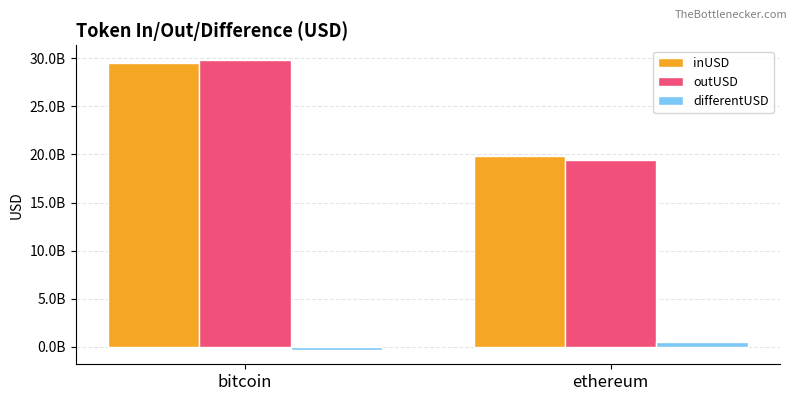

Reading left to right, what are all the values shown in this chart?

inUSD: 29527450769.4	19847666183.5
outUSD: 29853784787.0	19401508405.0
differentUSD: -326334017.6	446157778.5